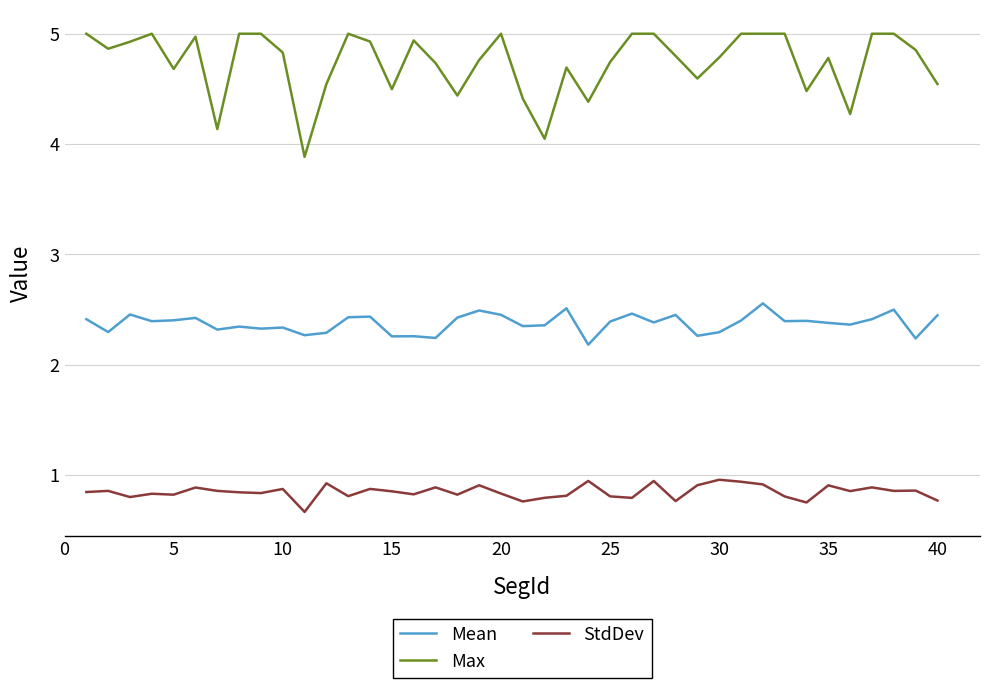

Which series has the largest total across all categories?

Max